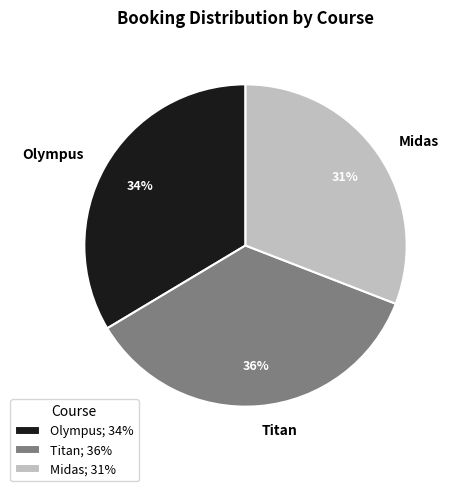

Is the sum of Midas and Olympus greater than half?

Yes